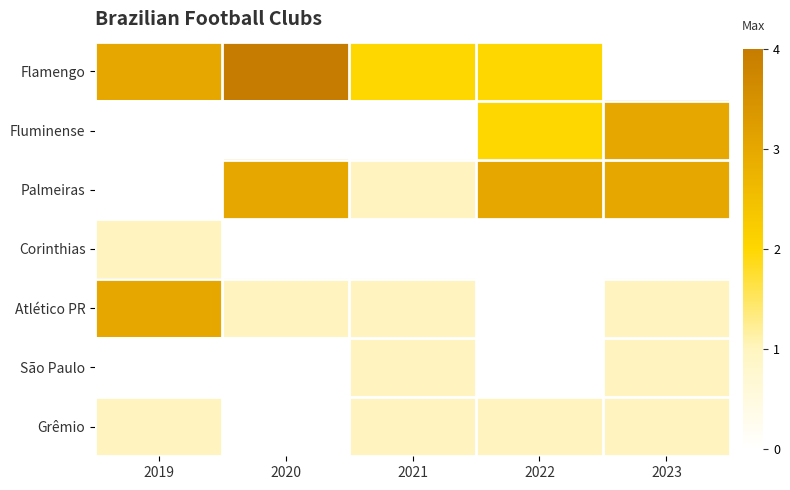

How many distinct data groups are displayed?

7